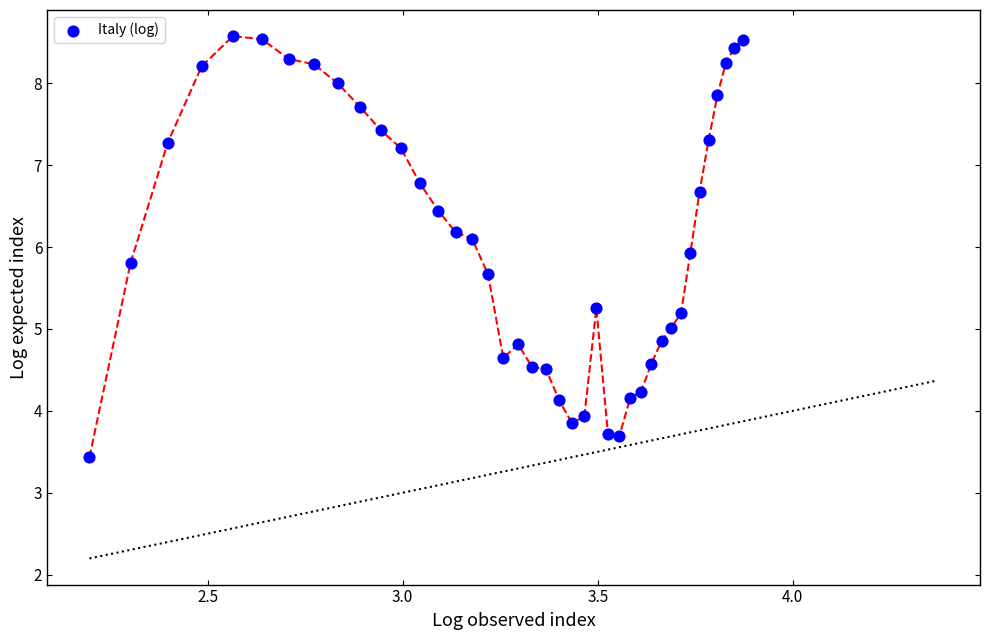

What is the range of X values (max minus min)?

1.7